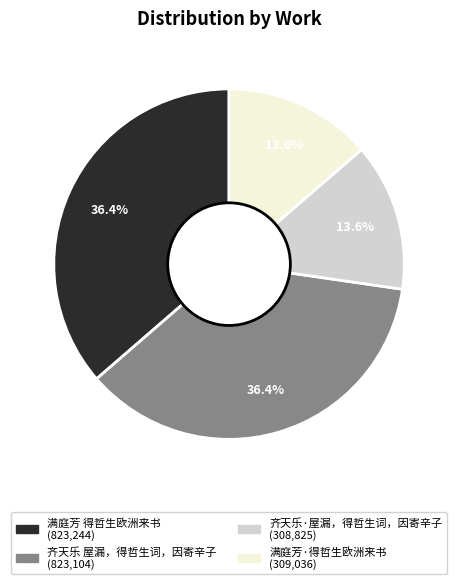

Is there any slice that represents more than half of the pie?

No